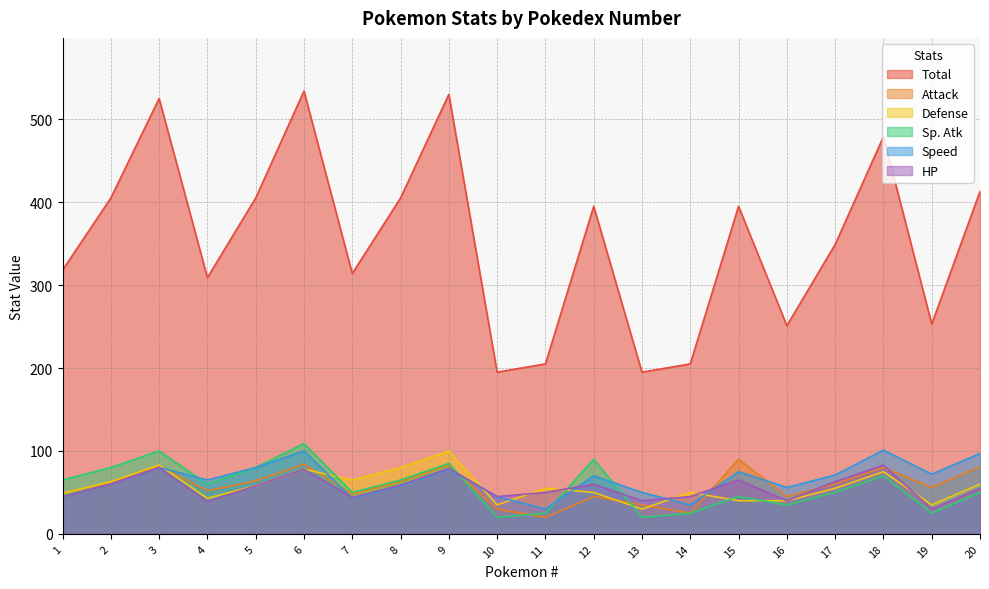

Read the Defense value at 12, to the nearest 10.

50